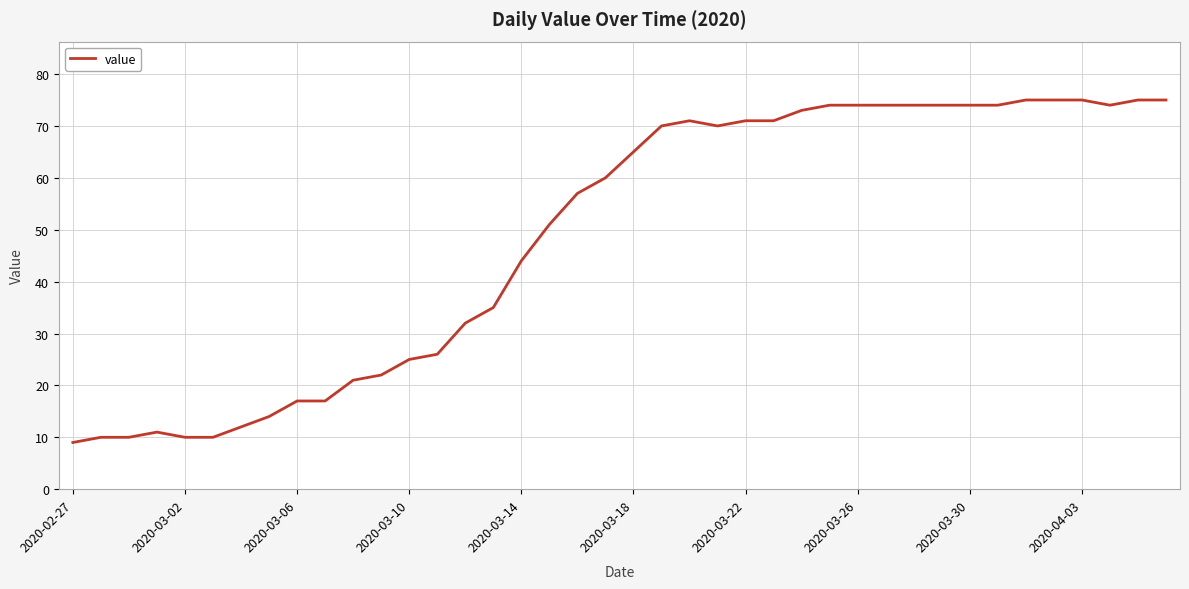

What is the minimum value shown in the chart?

9